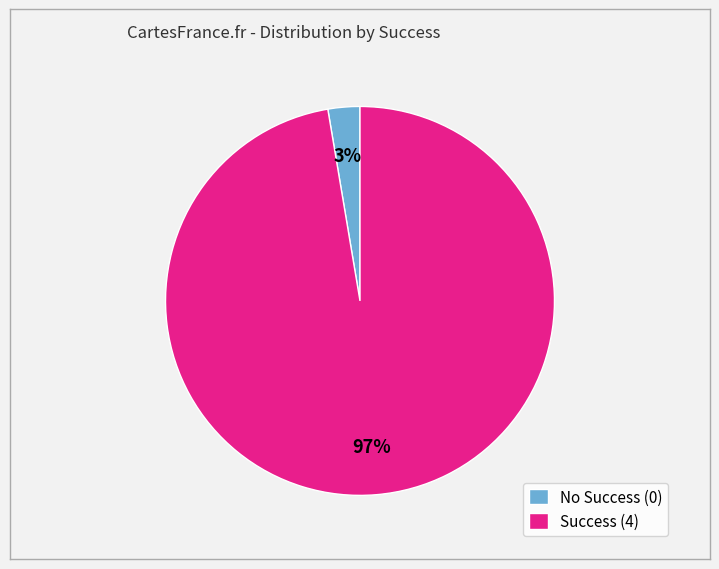

To the nearest percent, what is the average slice percentage?

50%